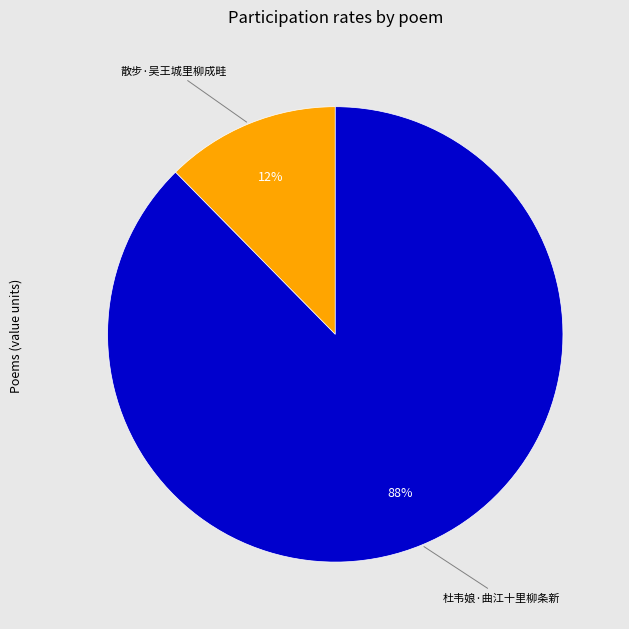

Do 杜韦娘·曲江十里柳条新 and 散步·吴王城里柳成畦 together represent more than half of the pie?

Yes